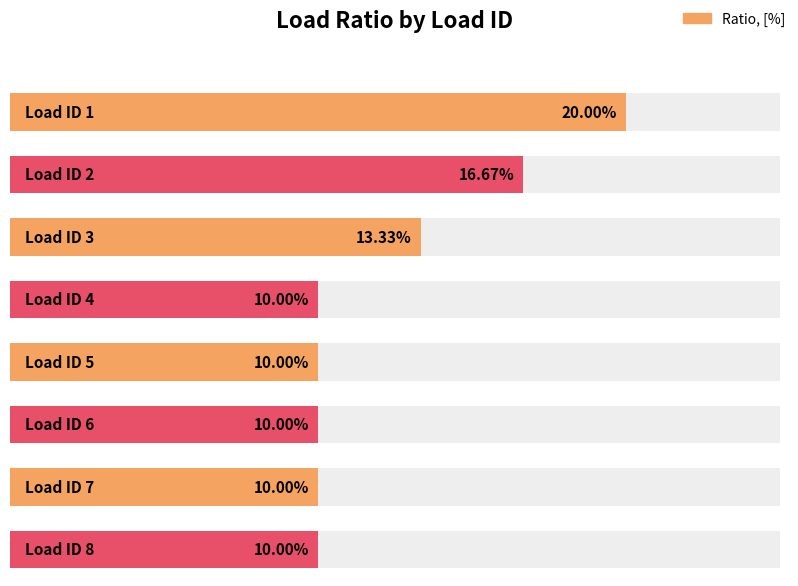

Which has a higher value, 6 or 8?

6